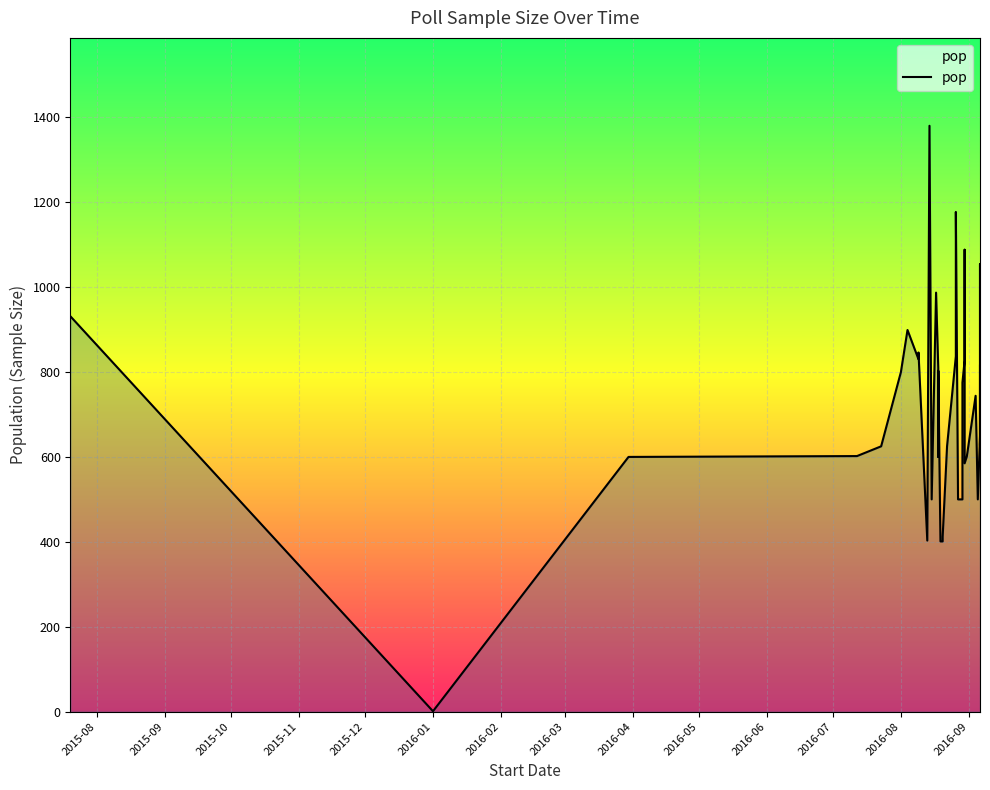

At which label does the data first exceed 737?

2015-08